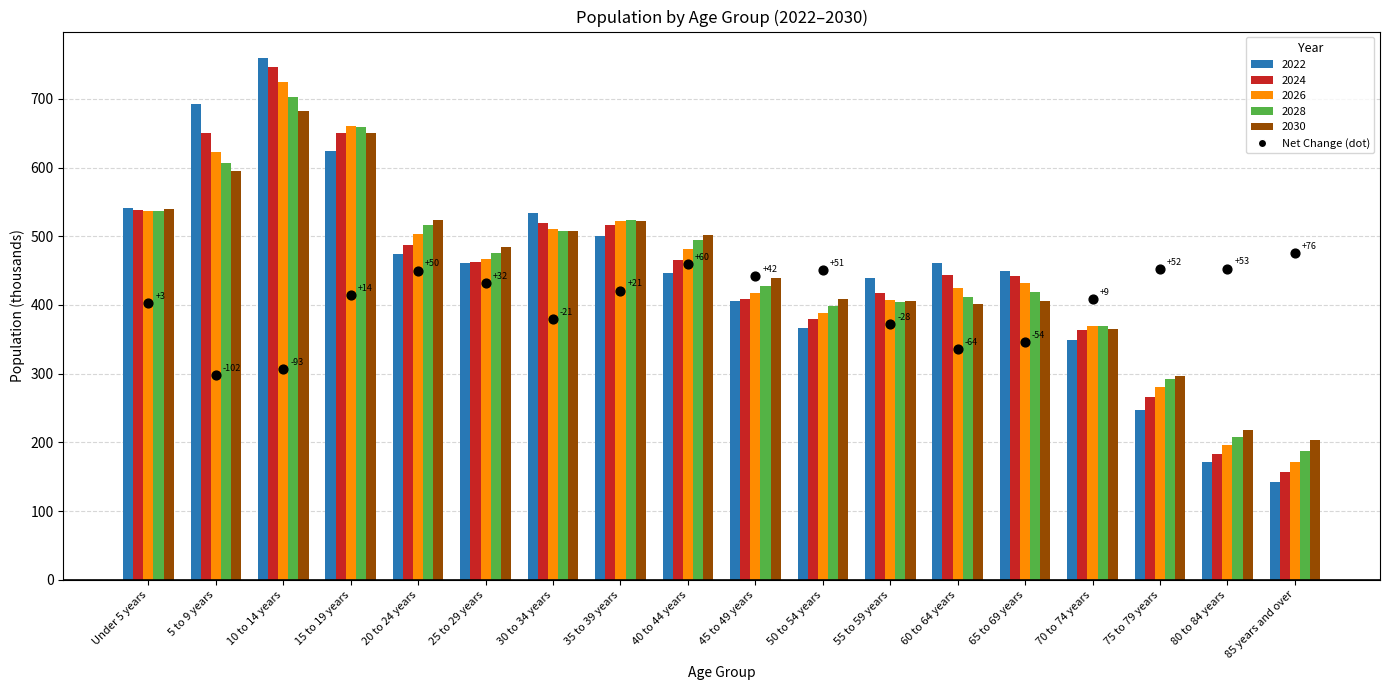

Which series has the widest spread of Y values?

2022